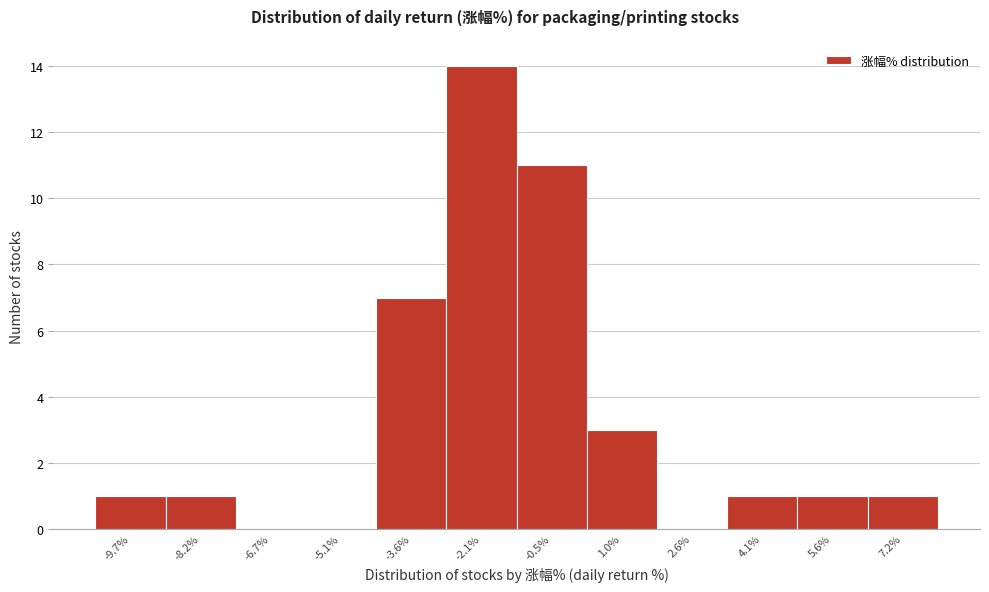

Reading left to right, what are all the values shown in this chart?

-9.7%=1	-8.2%=1	-6.7%=0	-5.1%=0	-3.6%=7	-2.1%=14	-0.5%=11	1.0%=3	2.6%=0	4.1%=1	5.6%=1	7.2%=1